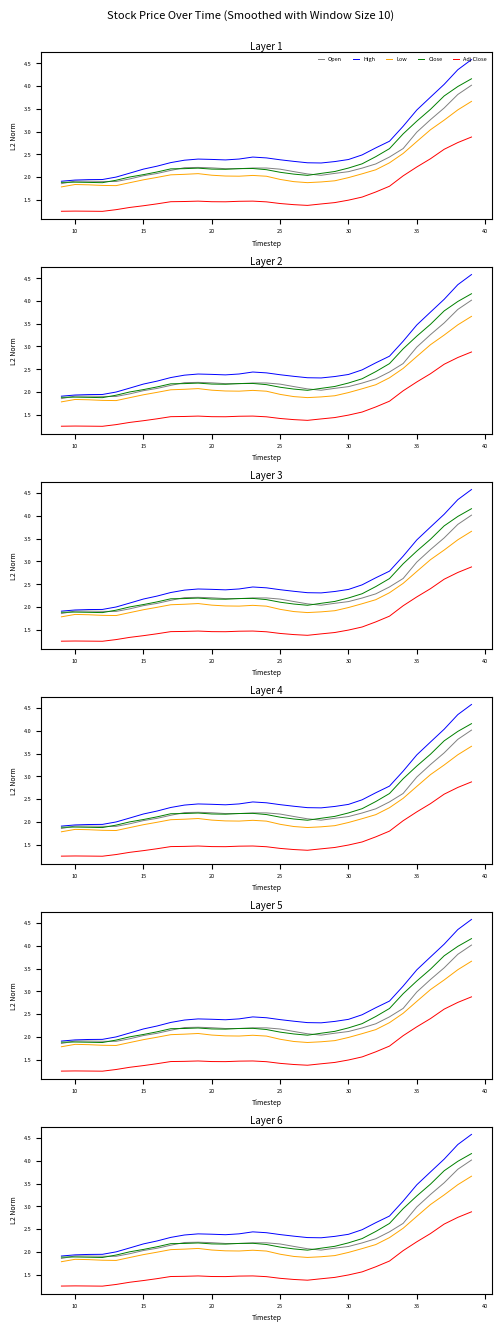

What is the label of the 3rd point from the right?

37